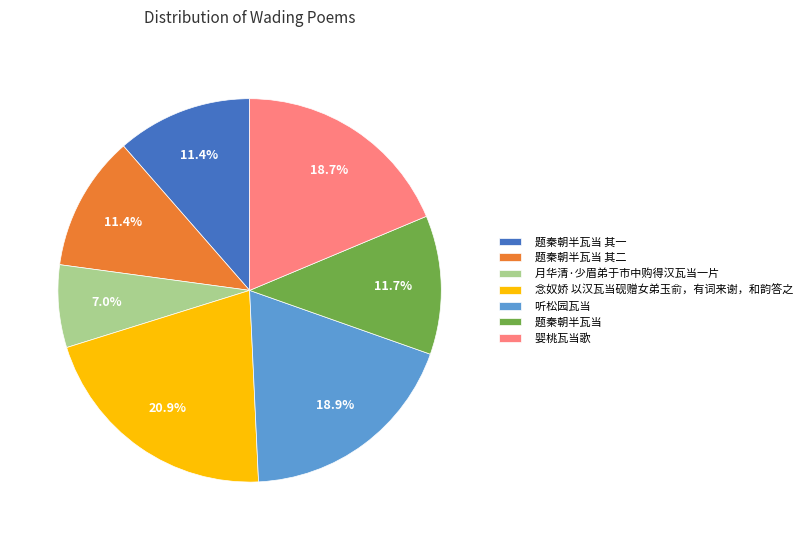

To the nearest percent, what percentage of the pie is 听松园瓦当?

19%